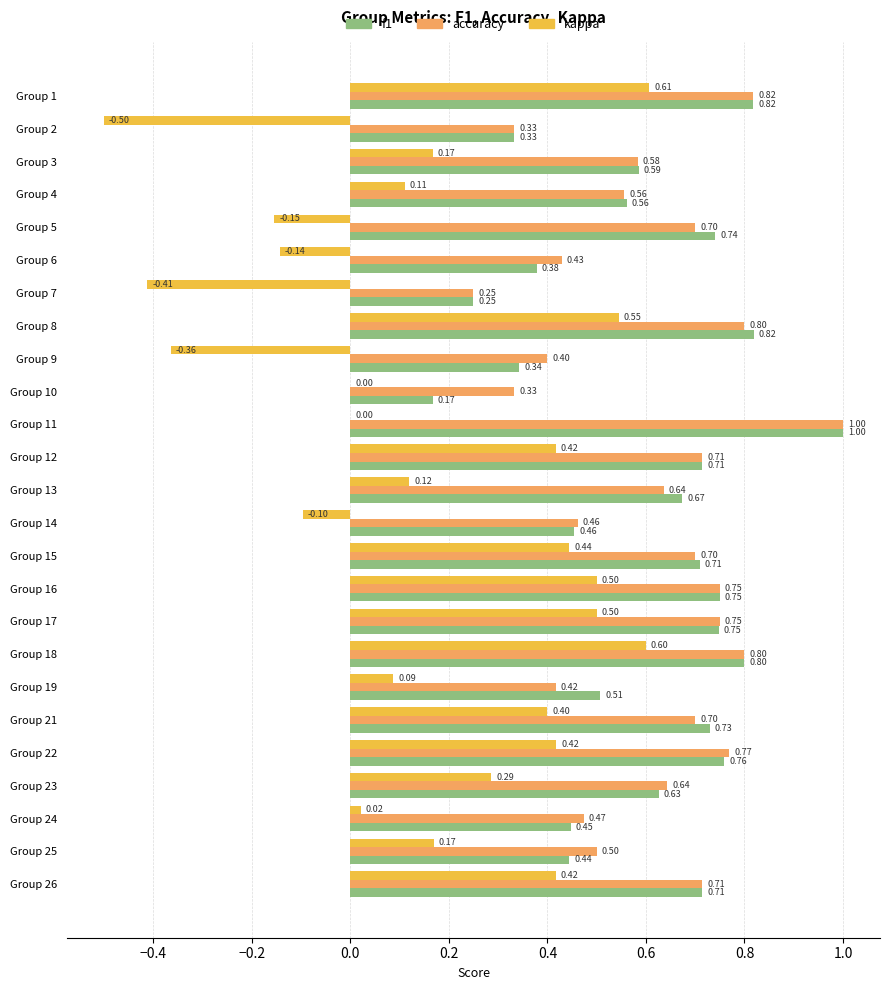

What is the sum of the f1 values at Group 2 and Group 9?

0.7